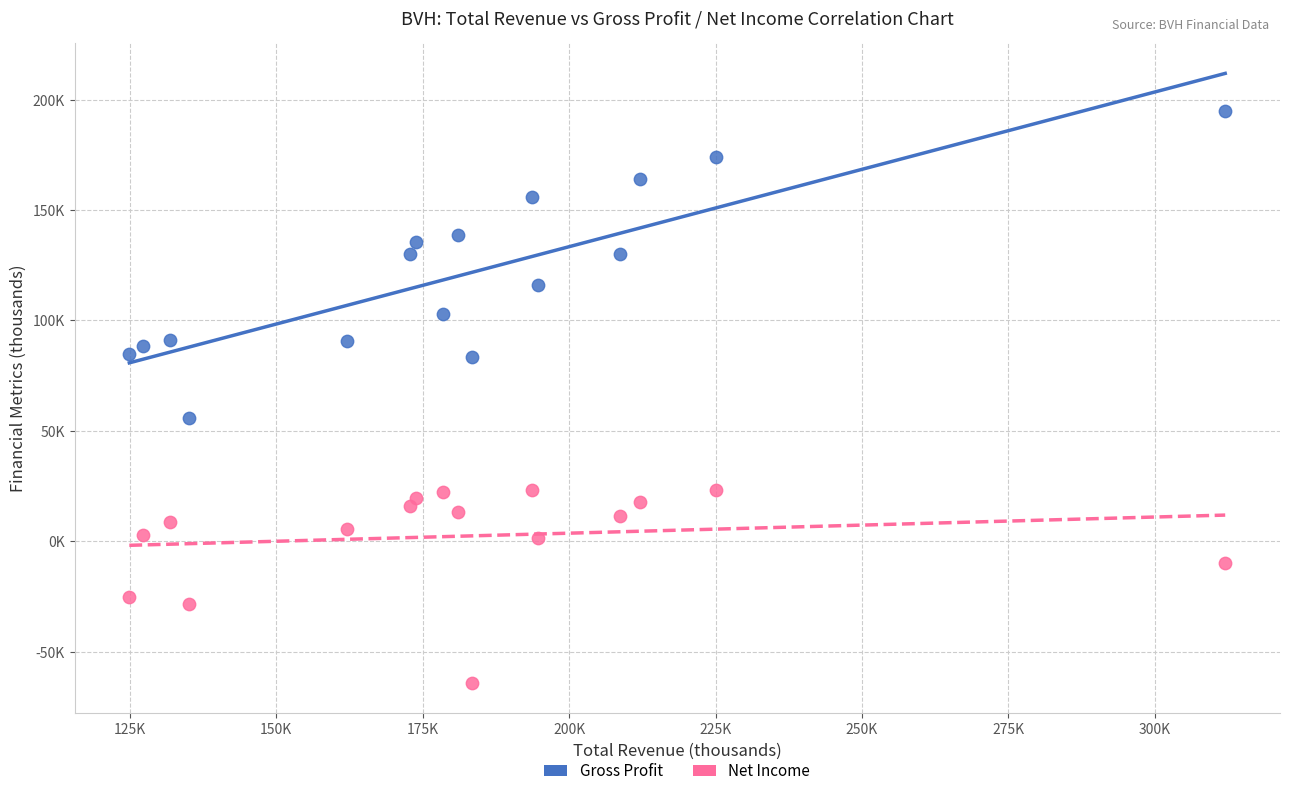

Which series reaches the maximum Y coordinate?

Gross Profit